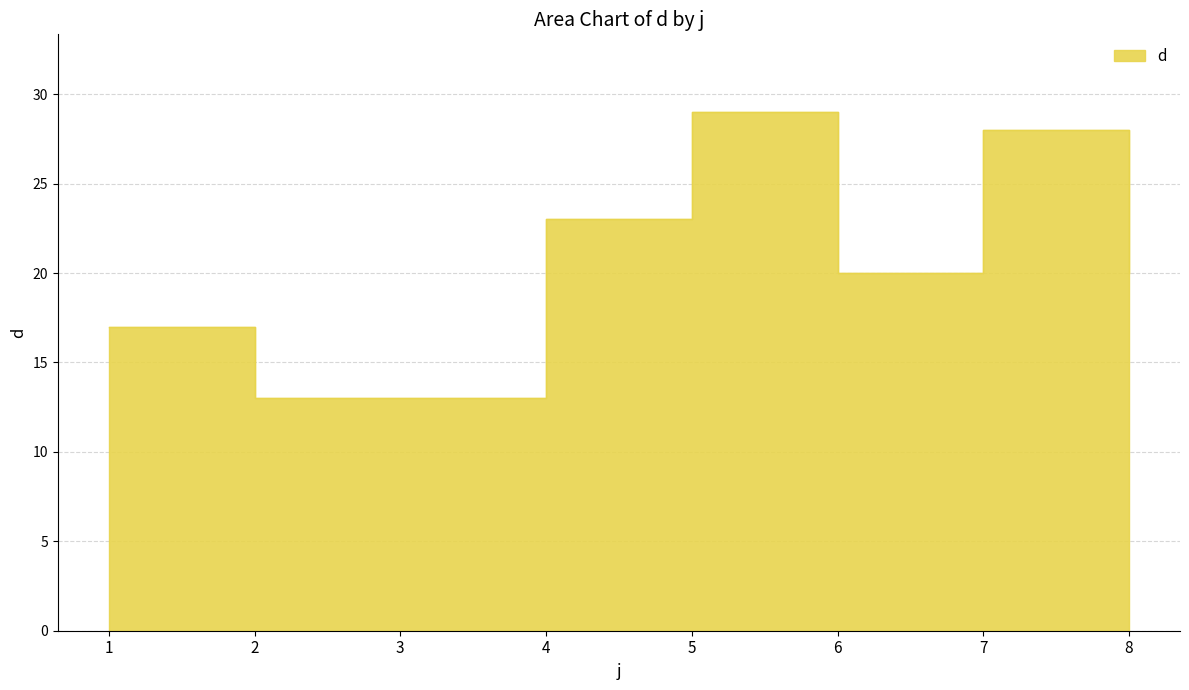

Reading left to right, list all the values displayed in this chart.

17	13	13	23	29	20	28	20